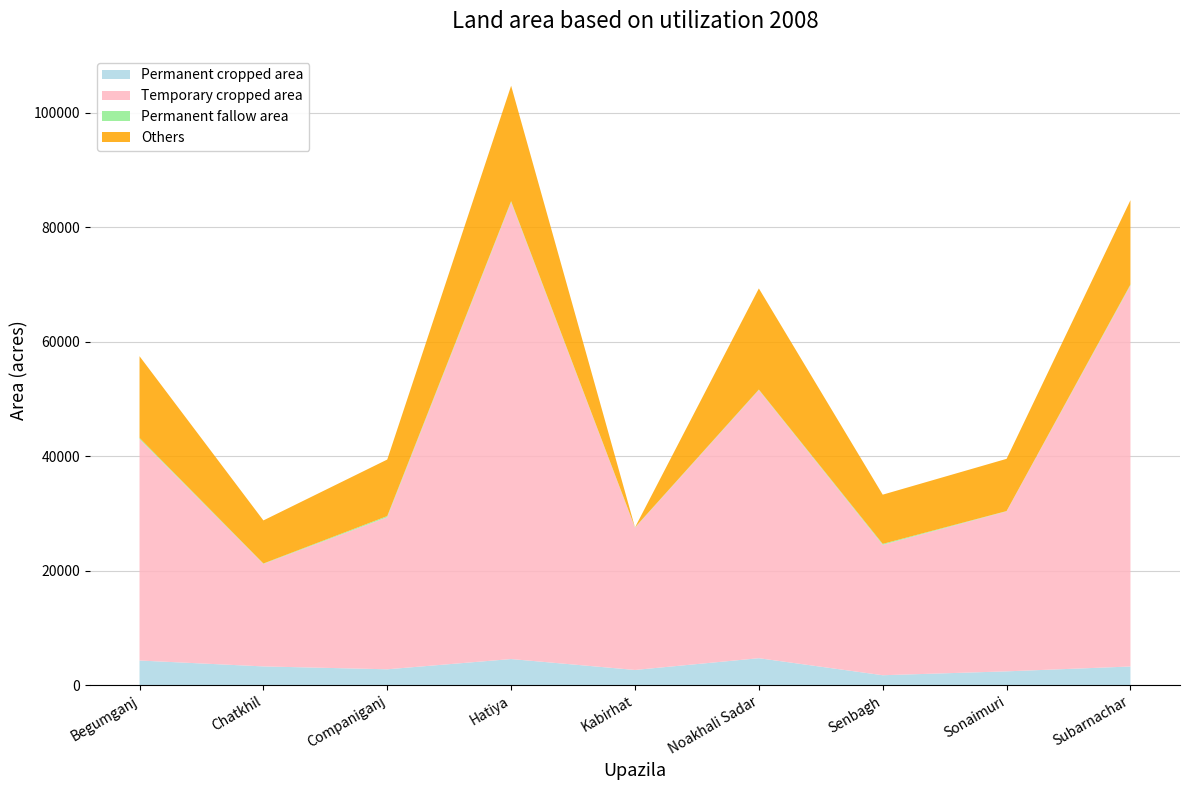

Reading right to left, extract all data points from this chart.

Permanent cropped area: Subarnachar=3241	Sonaimuri=2392	Senbagh=1714	Noakhali Sadar=4691	Kabirhat=2636	Hatiya=4543	Companiganj=2753	Chatkhil=3255	Begumganj=4286
Temporary cropped area: Subarnachar=66605	Sonaimuri=27964	Senbagh=22791	Noakhali Sadar=46861	Kabirhat=24853	Hatiya=79863	Companiganj=26583	Chatkhil=17914	Begumganj=38713
Permanent fallow area: Subarnachar=147	Sonaimuri=46	Senbagh=160	Noakhali Sadar=85	Kabirhat=57	Hatiya=155	Companiganj=187	Chatkhil=68	Begumganj=186
Others: Subarnachar=14737	Sonaimuri=9126	Senbagh=8603	Noakhali Sadar=17671	Kabirhat=0	Hatiya=20166	Companiganj=9883	Chatkhil=7529	Begumganj=14278